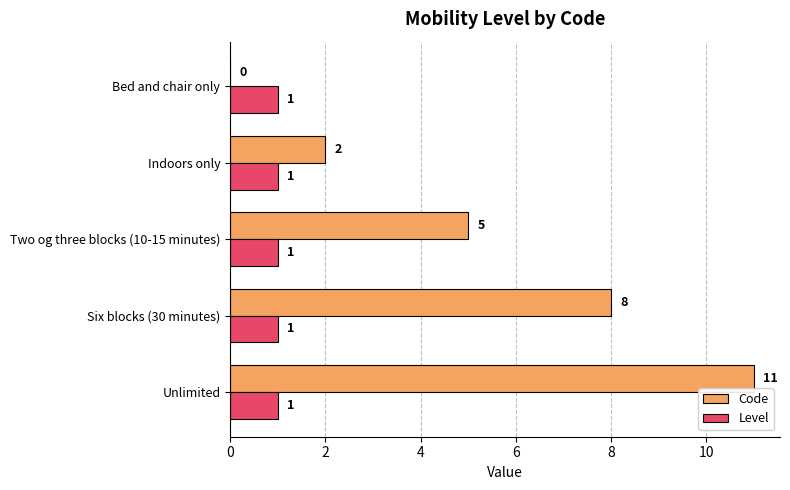

Between Six blocks (30 minutes) and Bed and chair only, which series saw the biggest shift?

Code